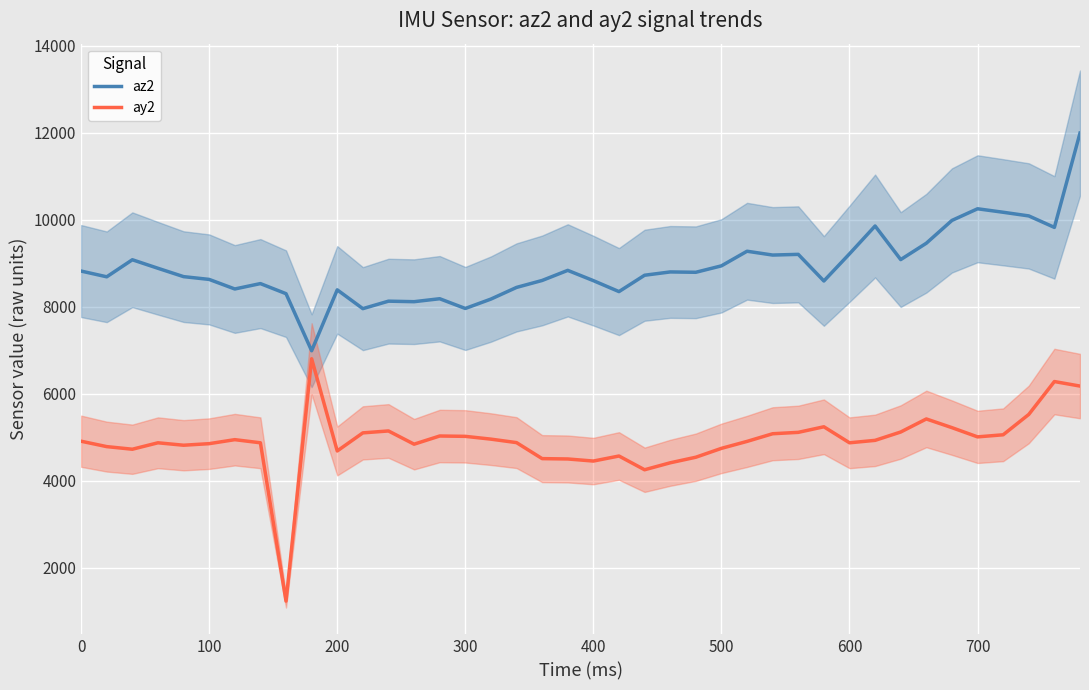

What is the maximum value shown in the chart?

11988